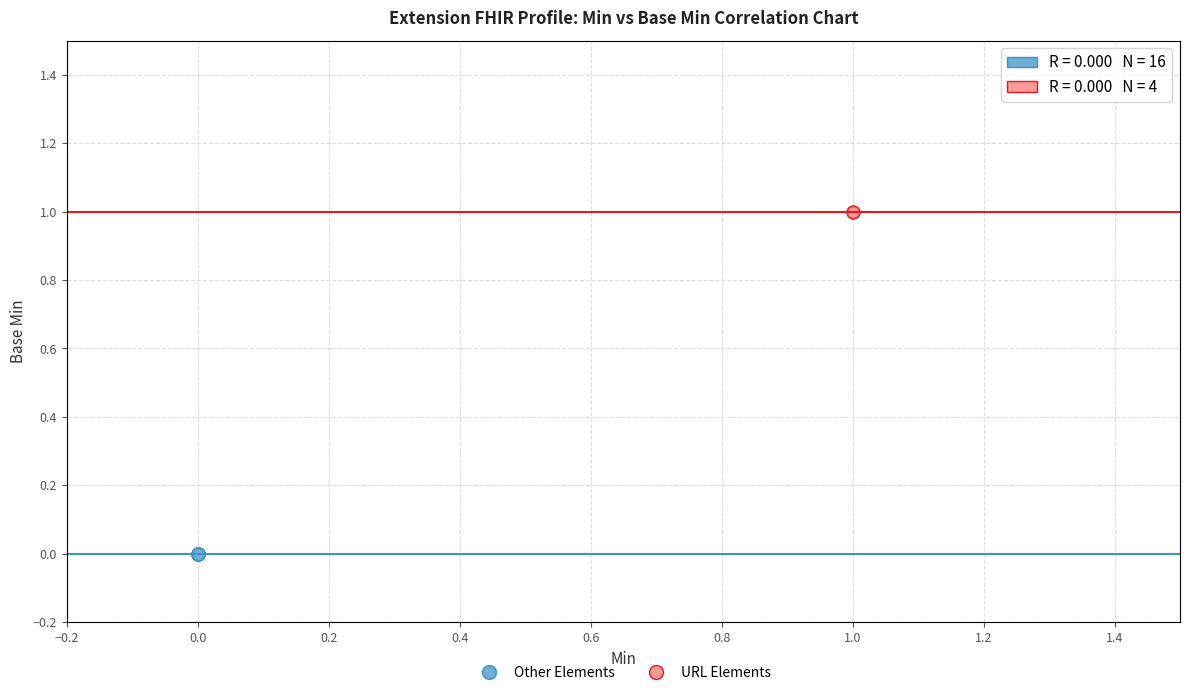

Which series reaches the minimum Y coordinate?

Other Elements